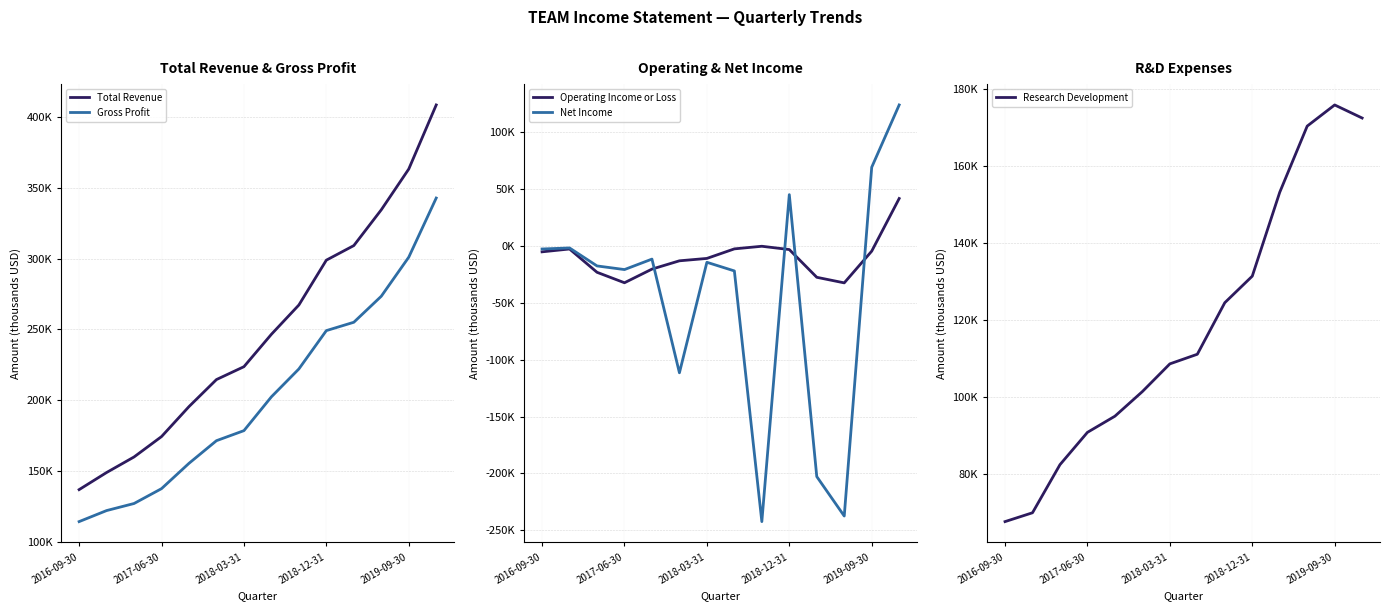

How many data points does each series have?

14